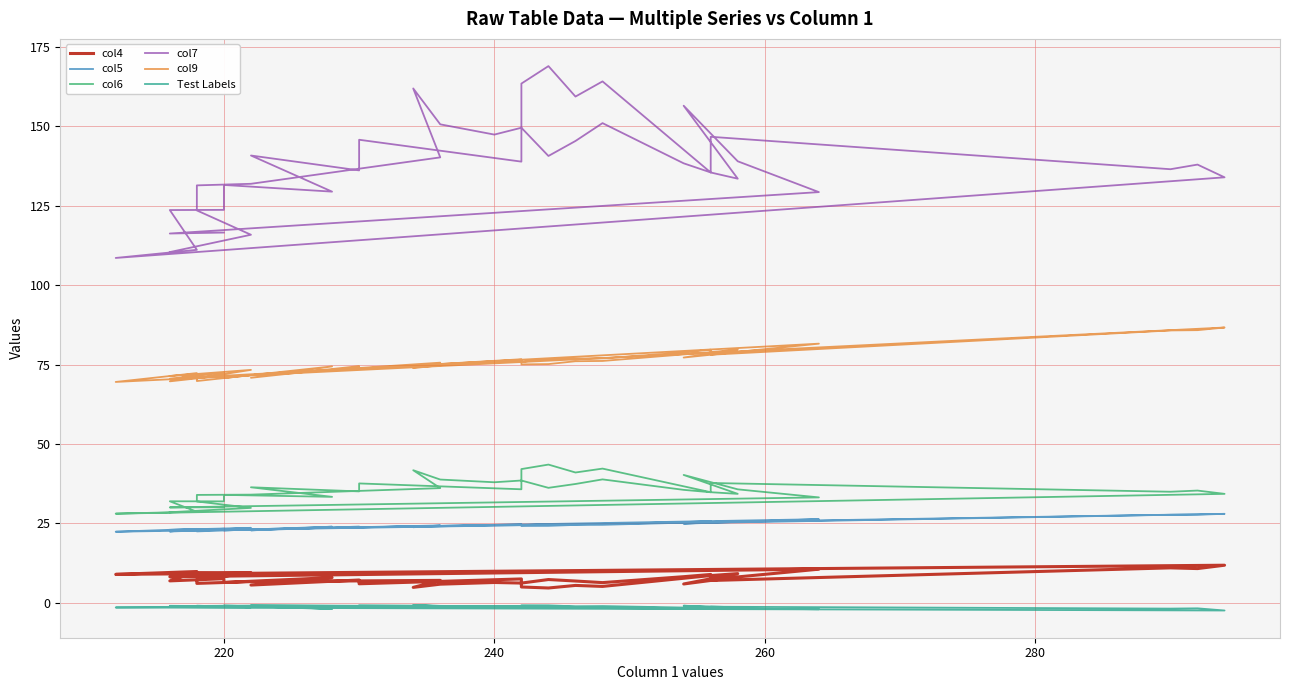

True or false: col9 and col5 intersect in this chart.

False